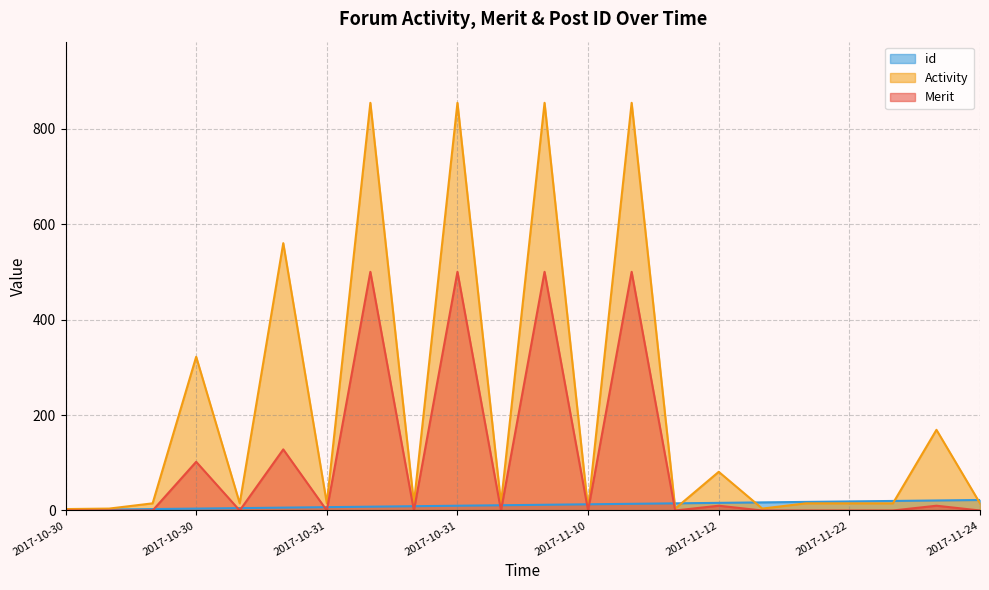

Which label corresponds to the smallest value in the chart?

2017-10-30